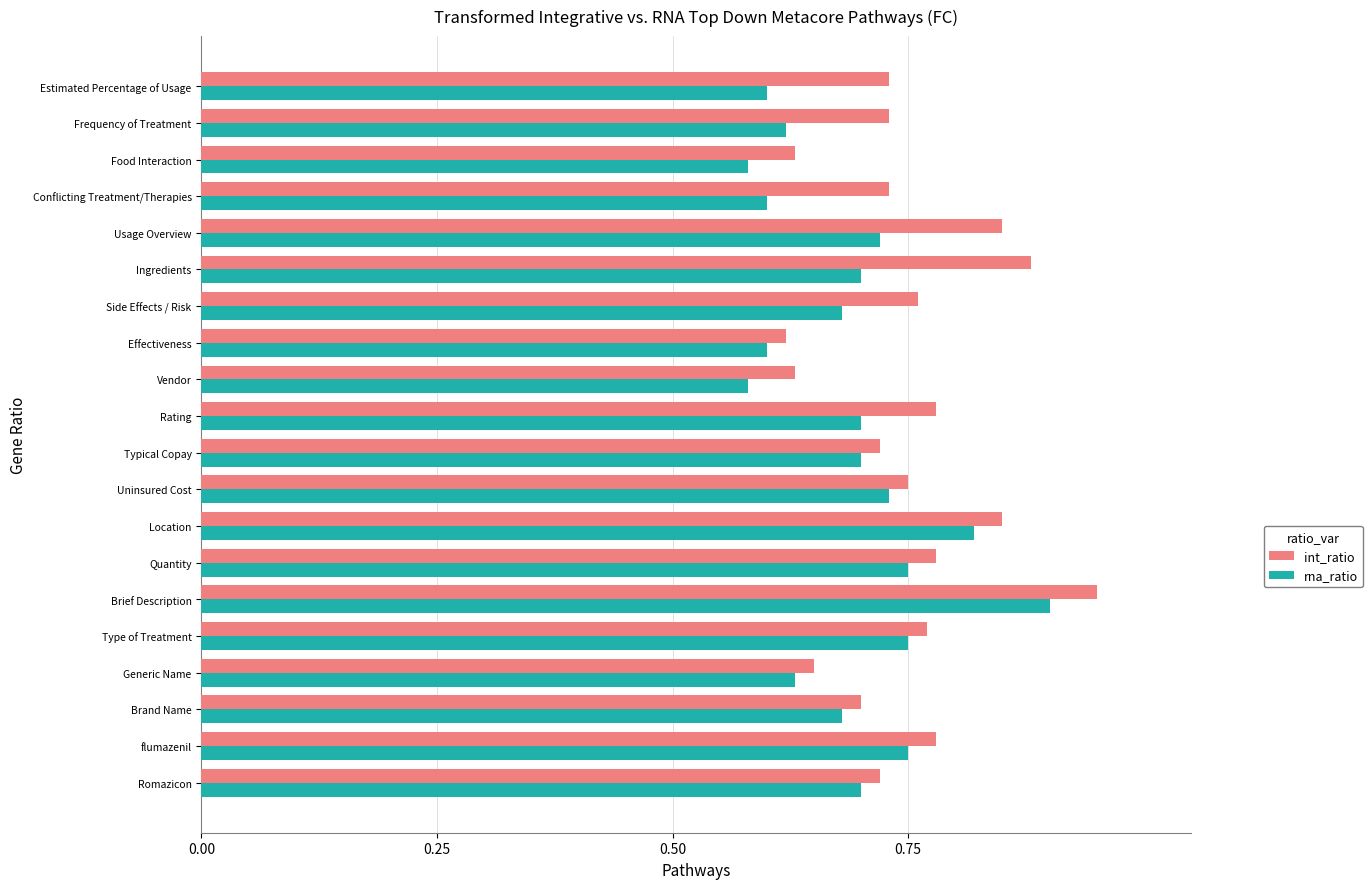

Is it true that rna_ratio equals 0.2 at Rating?

False